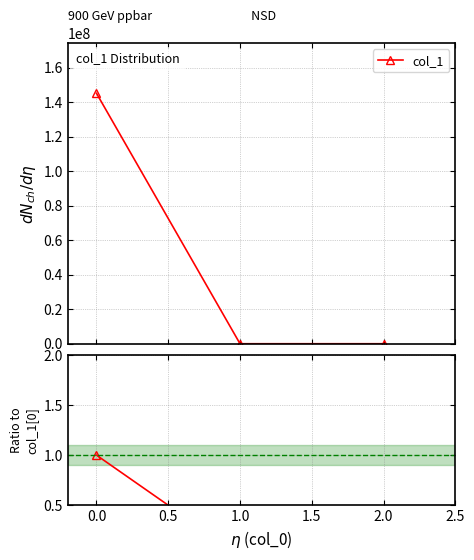

How many lines are shown in the chart?

2